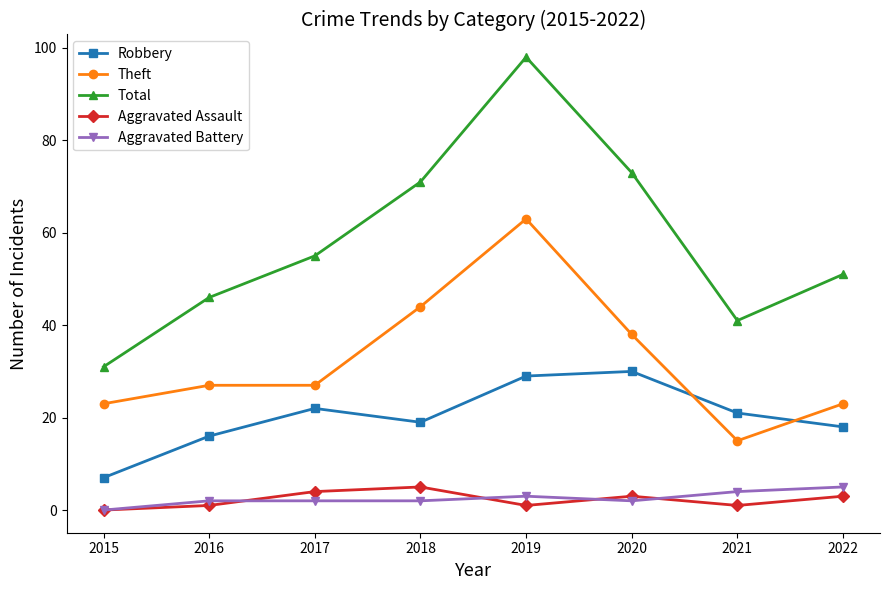

Which label corresponds to the smallest value in the chart?

2015